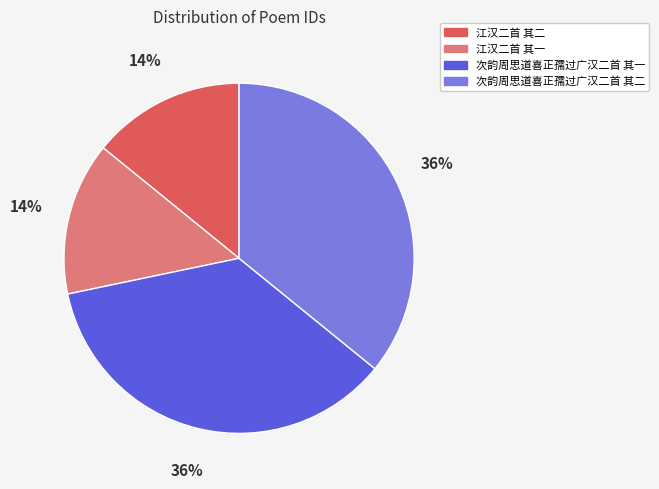

Is it true that 次韵周思道喜正孺过广汉二首 其二 is 36% of the pie?

True